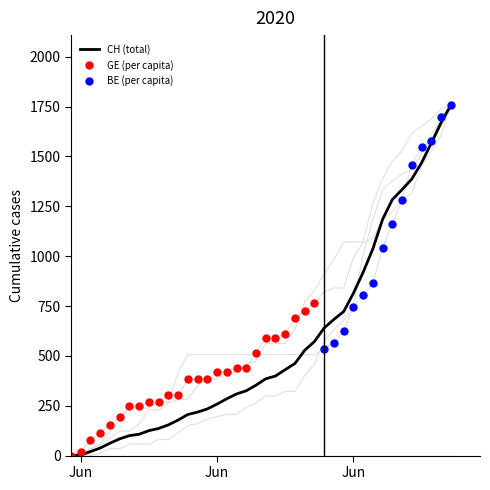

Reading right to left, list all the values displayed in this chart.

CH: 1757.0	1668.0	1567.0	1468.0	1387.0	1334.0	1284.0	1185.0	1037.0	919.0	814.0	722.0	683.0	640.0	572.0	528.0	462.0	431.0	399.0	385.0	353.0	325.0	309.0	285.0	258.0	234.0	218.0	206.0	178.0	154.0	136.0	125.0	107.0	100.0	84.0	62.0	38.0	20.0	3.0	0.0
AG_pc: 1757.0	1688.1	1607.7	1515.8	1435.5	1412.5	1378.0	1332.1	1182.8	1010.6	746.4	677.5	631.6	574.2	459.3	401.9	321.5	321.5	298.6	298.6	264.1	241.2	206.7	206.7	195.2	183.7	160.8	149.3	114.8	80.4	80.4	57.4	57.4	57.4	34.5	34.5	11.5	0.0	0.0	0.0
FR_pc: 1757.0	1739.4	1686.7	1651.6	1616.4	1528.6	1475.9	1388.0	1265.0	1071.8	1071.8	1071.8	983.9	913.6	825.8	773.1	632.5	562.2	562.2	562.2	474.4	456.8	421.7	404.1	386.5	386.5	351.4	281.1	281.1	263.6	228.4	228.4	158.1	123.0	123.0	87.8	52.7	35.1	0.0	0.0
GE_pc: 1757.0	1604.2	1527.8	1451.4	1317.8	1279.6	1222.3	1184.1	1088.6	1069.5	993.1	840.3	840.3	821.2	763.9	725.7	687.5	611.1	592.0	592.0	515.6	439.2	439.2	420.2	420.2	382.0	382.0	382.0	305.6	305.6	267.4	267.4	248.3	248.3	191.0	152.8	114.6	76.4	19.1	0.0
BE_pc: 1757.0	1697.4	1578.3	1548.5	1459.2	1280.5	1161.4	1042.3	863.6	804.1	744.5	625.4	565.8	536.0	506.3	506.3	506.3	506.3	506.3	506.3	506.3	506.3	506.3	506.3	506.3	506.3	506.3	506.3	416.9	268.0	268.0	238.2	238.2	238.2	178.7	119.1	59.6	29.8	0.0	0.0